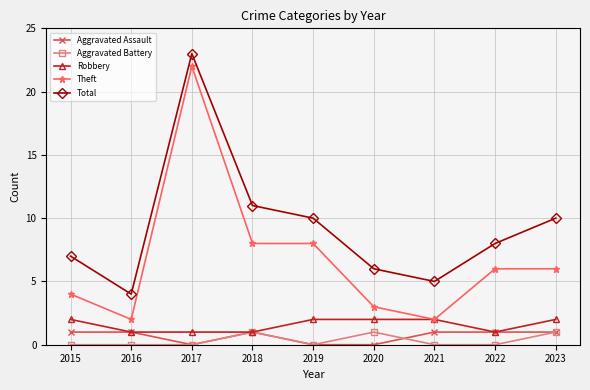

At which category is the sum across all series the highest?

2017